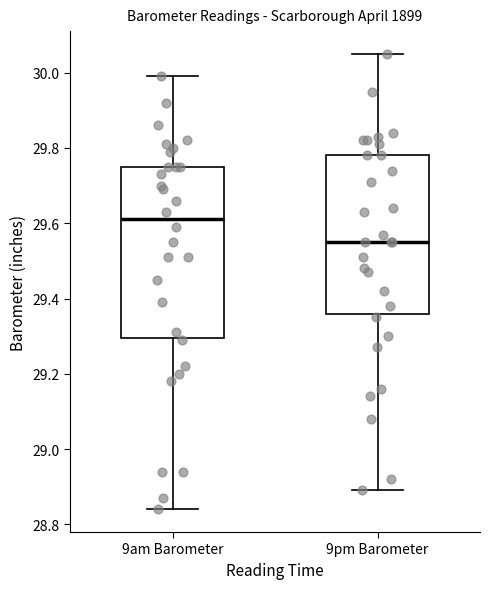

Reading left to right, read every box against the y-axis: the position of its median line, the range the box covers, and the ends of its whiskers. The values are not printed on the chart, so give them approximately, as read against the axis.

9am Barometer: median 29.62, box 29.30 to 29.76, whiskers 28.84 to 30.00
9pm Barometer: median 29.56, box 29.36 to 29.78, whiskers 28.90 to 30.06